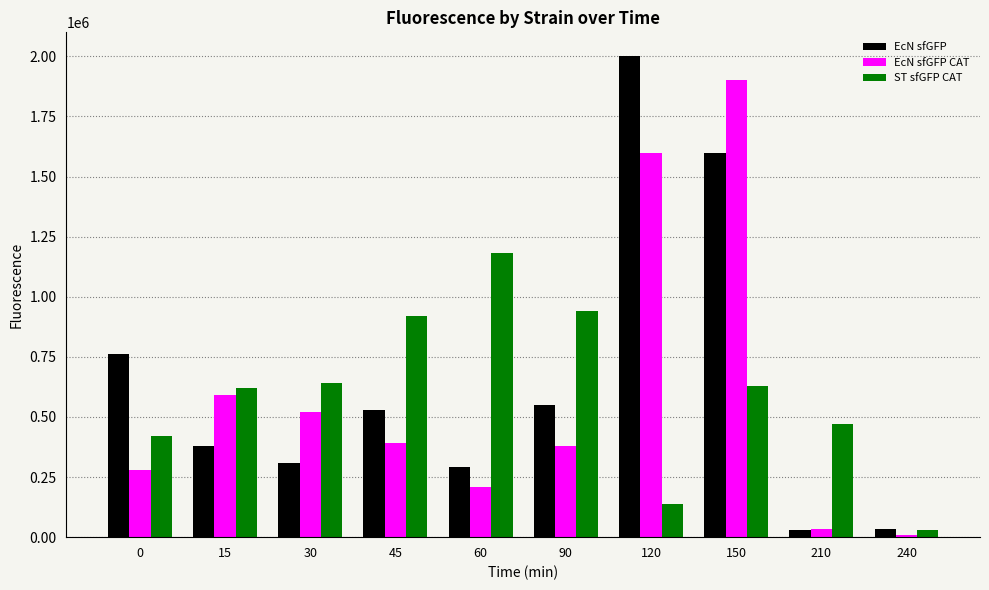

What is the difference between the second highest and minimum values in the ST sfGFP CAT series?

909000